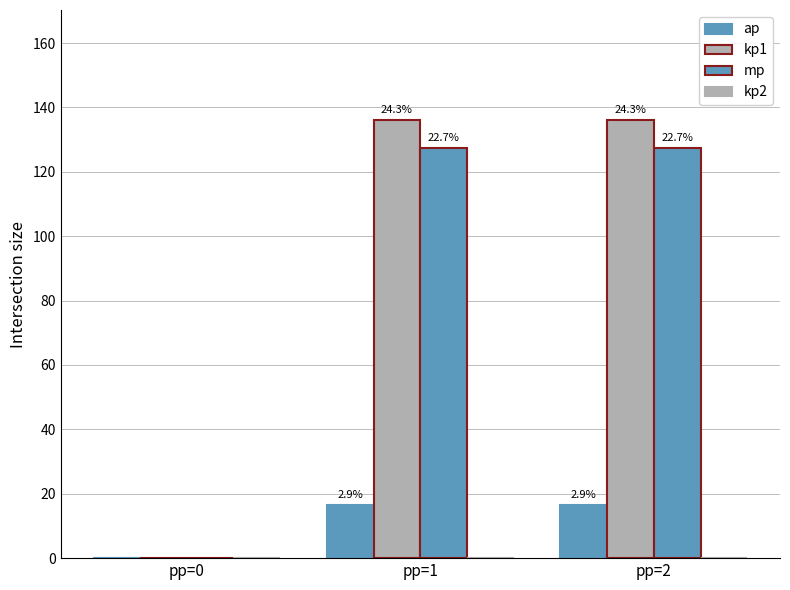

How many groups of bars are there?

3